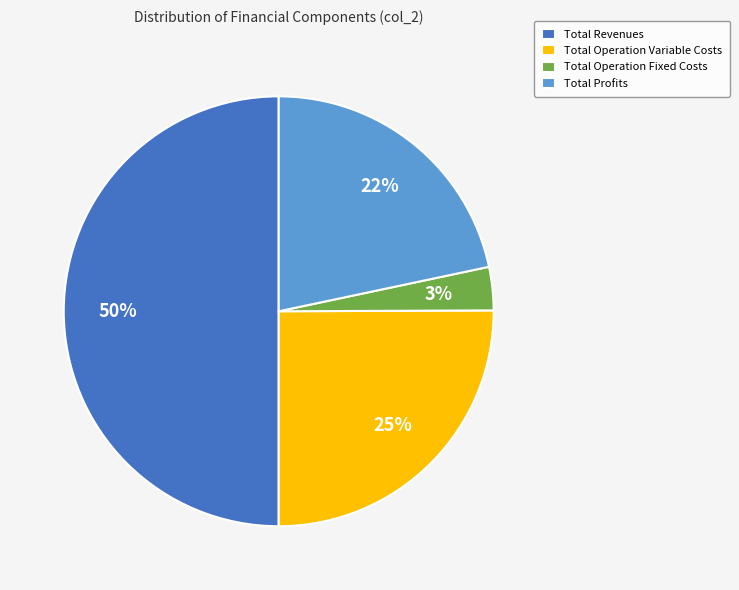

How many segments does this pie chart have?

4